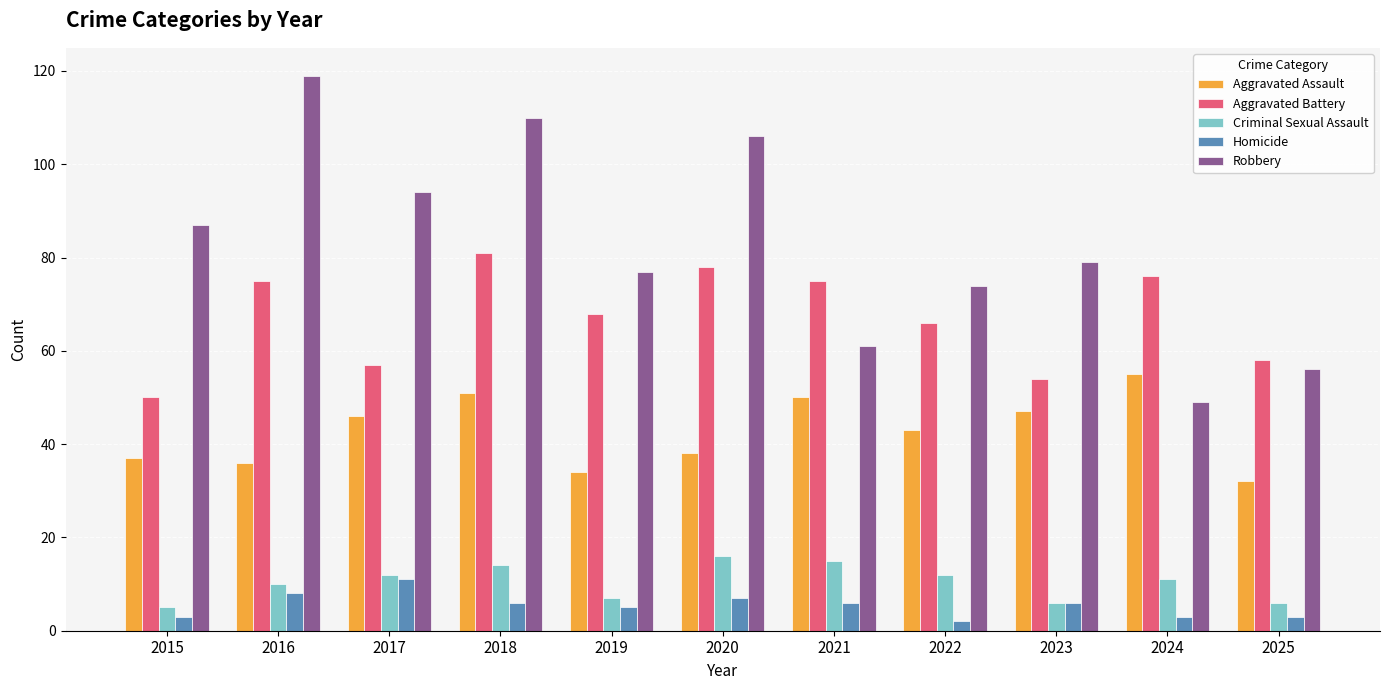

Reading left to right, transcribe all the data shown in this chart.

Aggravated Assault: 2015=37	2016=36	2017=46	2018=51	2019=34	2020=38	2021=50	2022=43	2023=47	2024=55	2025=32
Aggravated Battery: 2015=50	2016=75	2017=57	2018=81	2019=68	2020=78	2021=75	2022=66	2023=54	2024=76	2025=58
Criminal Sexual Assault: 2015=5	2016=10	2017=12	2018=14	2019=7	2020=16	2021=15	2022=12	2023=6	2024=11	2025=6
Homicide: 2015=3	2016=8	2017=11	2018=6	2019=5	2020=7	2021=6	2022=2	2023=6	2024=3	2025=3
Robbery: 2015=87	2016=119	2017=94	2018=110	2019=77	2020=106	2021=61	2022=74	2023=79	2024=49	2025=56